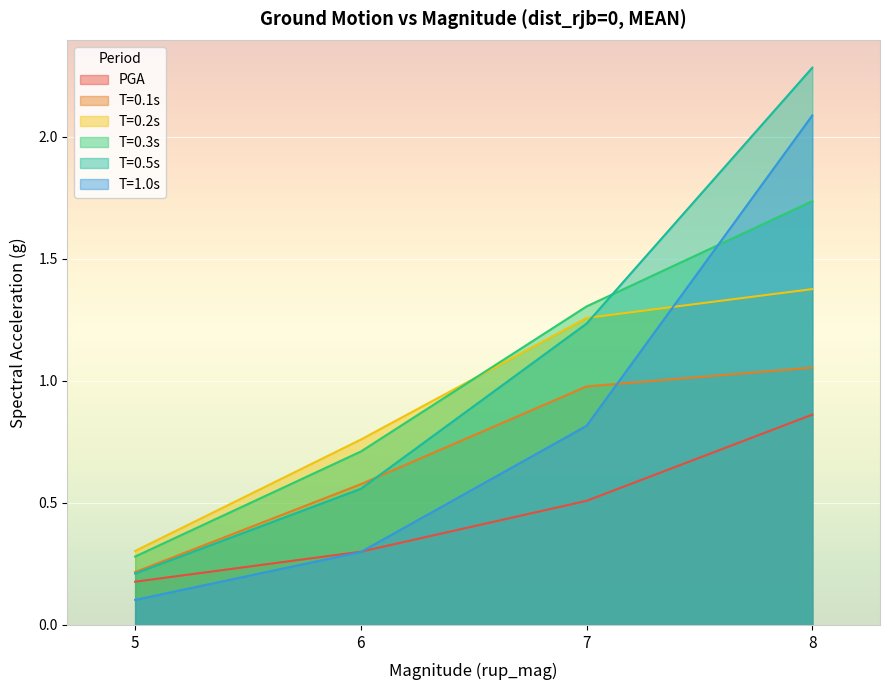

How many categories are shown in the chart?

4